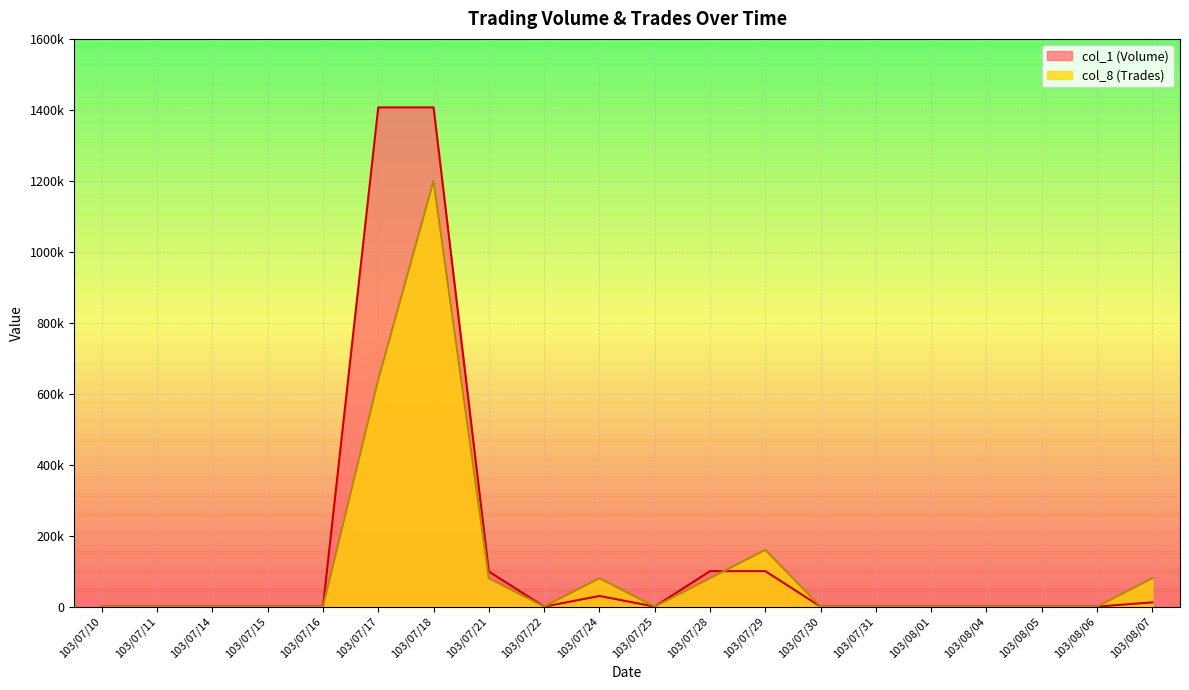

At 103/07/15, list the series in order from smallest to largest.

col_1 (Volume), col_8 (Trades)